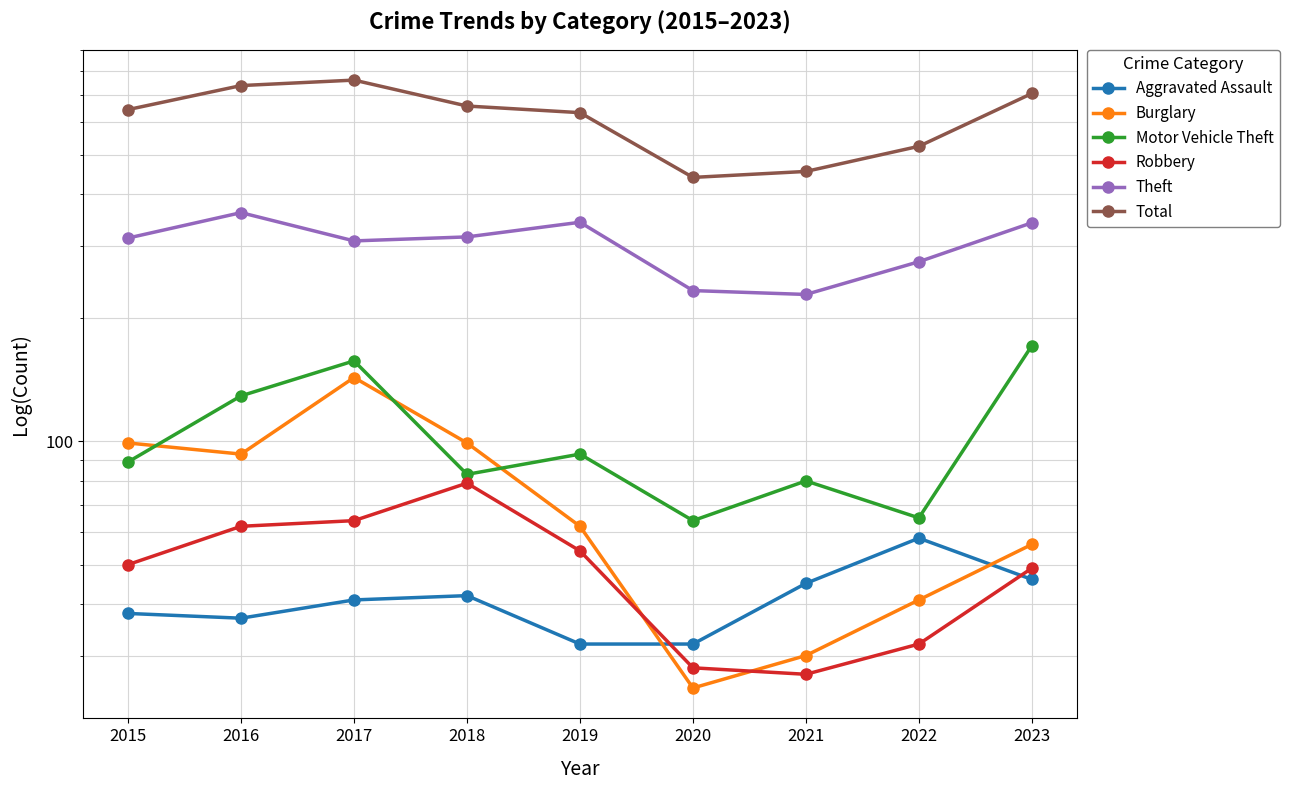

True or false: Aggravated Assault and Total cross at least once.

False